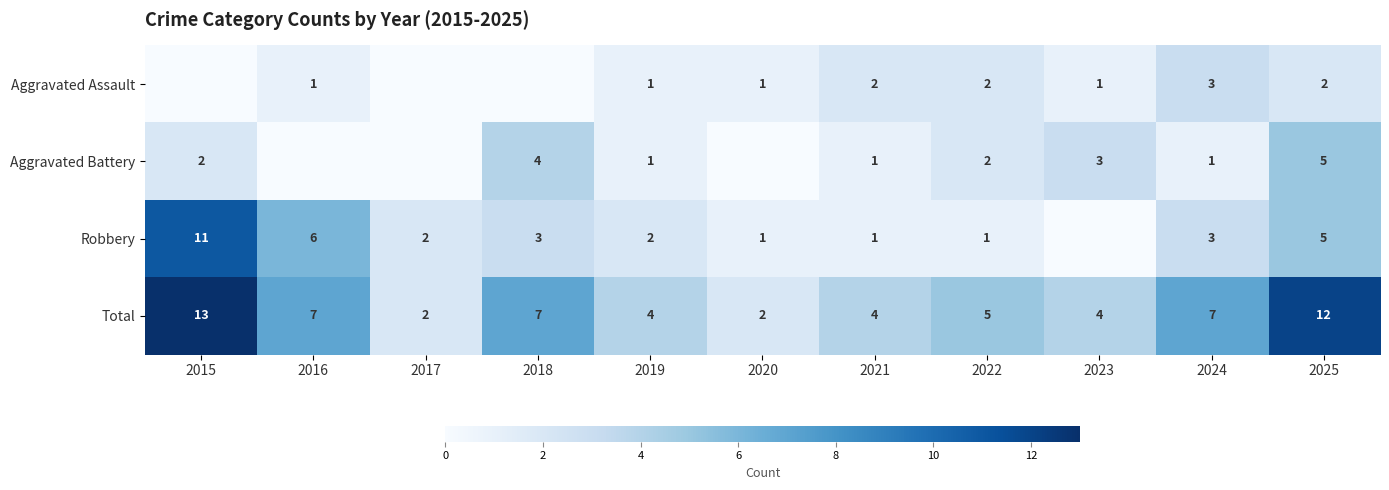

The value of Robbery at 2022 is 1. True or false?

True